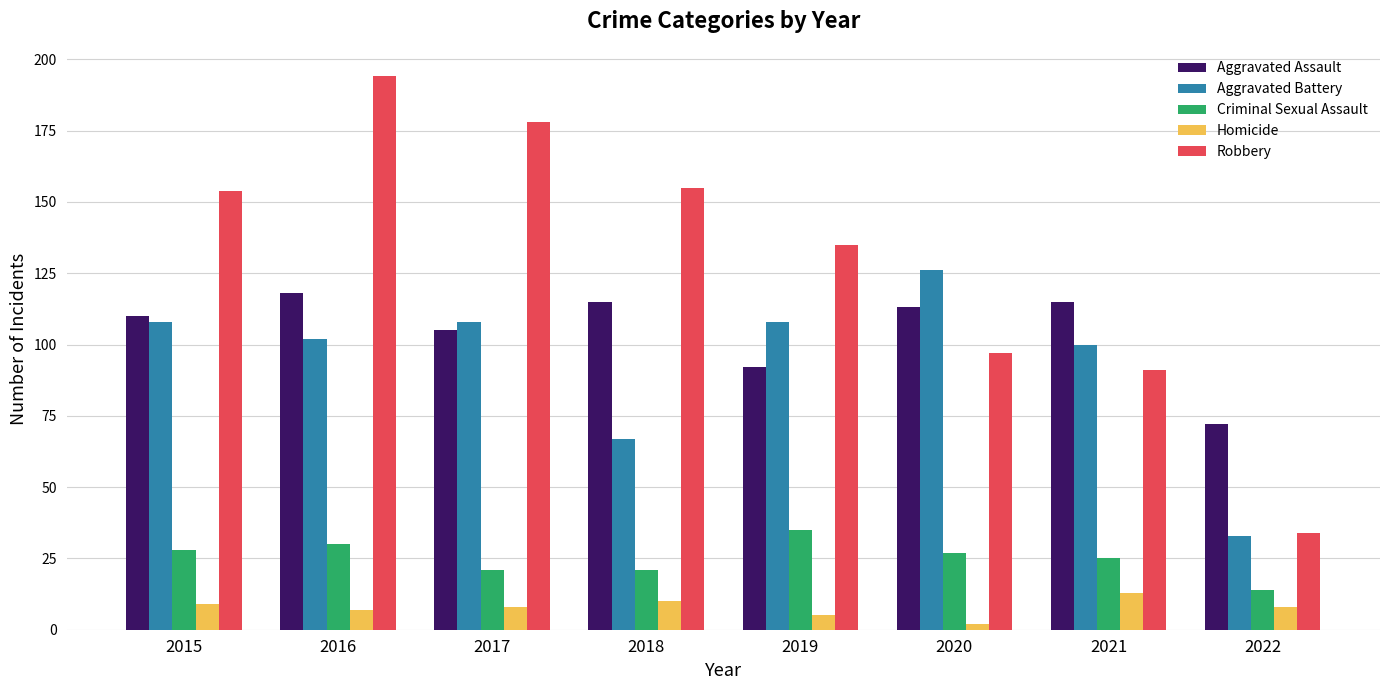

Count the number of categories in the chart.

8